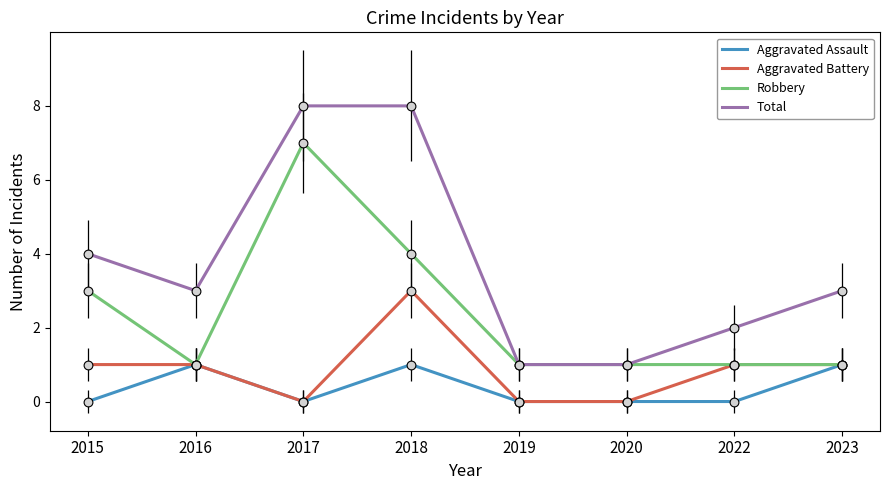

At which category is the sum across all series the highest?

2018